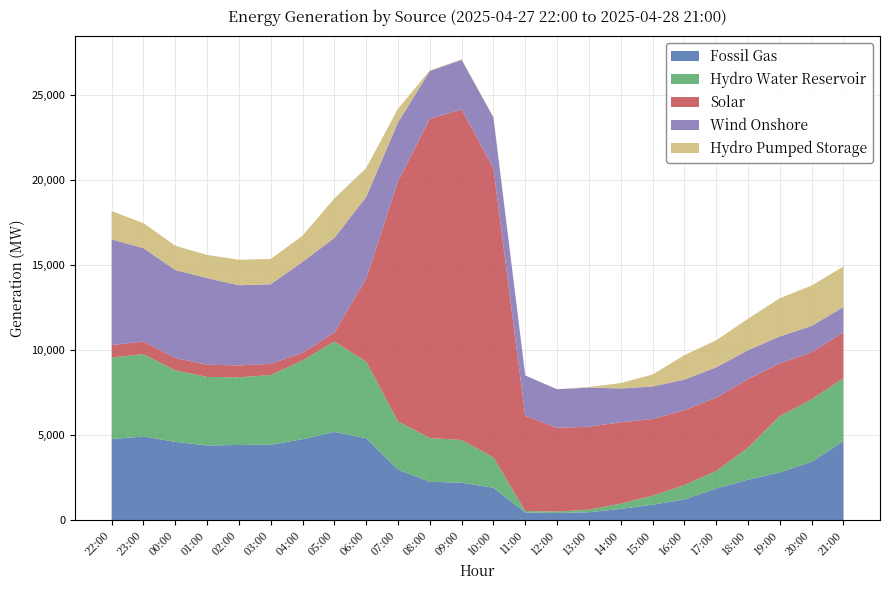

Reading left to right, list all the values displayed in this chart.

Fossil Gas: 22:00=4779	23:00=4924	00:00=4610	01:00=4397	02:00=4427	03:00=4441	04:00=4766	05:00=5194	06:00=4823	07:00=2976	08:00=2263	09:00=2205	10:00=1908	11:00=452	12:00=425	13:00=465	14:00=666	15:00=908	16:00=1219	17:00=1864	18:00=2386	19:00=2811	20:00=3432	21:00=4653
Hydro Water Reservoir: 22:00=4794	23:00=4848	00:00=4205	01:00=4033	02:00=3979	03:00=4102	04:00=4629	05:00=5320	06:00=4508	07:00=2841	08:00=2570	09:00=2513	10:00=1784	11:00=91	12:00=81	13:00=154	14:00=304	15:00=535	16:00=850	17:00=1030	18:00=1873	19:00=3315	20:00=3679	21:00=3705
Solar: 22:00=737	23:00=743	00:00=732	01:00=723	02:00=701	03:00=659	04:00=464	05:00=531	06:00=4884	07:00=14135	08:00=18800	09:00=19459	10:00=17016	11:00=5601	12:00=4932	13:00=4880	14:00=4794	15:00=4514	16:00=4401	17:00=4319	18:00=4039	19:00=3107	20:00=2769	21:00=2698
Wind Onshore: 22:00=6214	23:00=5496	00:00=5177	01:00=5097	02:00=4721	03:00=4684	04:00=5347	05:00=5567	06:00=4808	07:00=3458	08:00=2800	09:00=2917	10:00=2995	11:00=2373	12:00=2269	13:00=2305	14:00=1988	15:00=1911	16:00=1803	17:00=1784	18:00=1704	19:00=1583	20:00=1549	21:00=1494
Hydro Pumped Storage: 22:00=1668	23:00=1470	00:00=1429	01:00=1360	02:00=1503	03:00=1490	04:00=1536	05:00=2325	06:00=1704	07:00=808	08:00=42	09:00=29	10:00=32	11:00=1	12:00=1	13:00=31	14:00=318	15:00=705	16:00=1436	17:00=1591	18:00=1852	19:00=2249	20:00=2377	21:00=2385